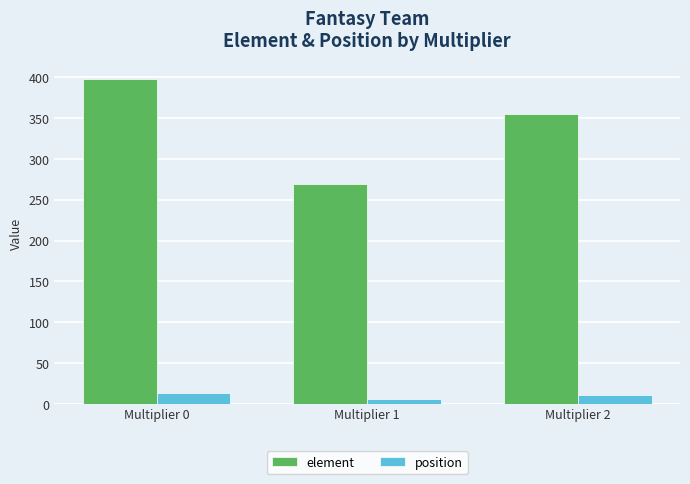

At which label is element closest to 333?

Multiplier 2